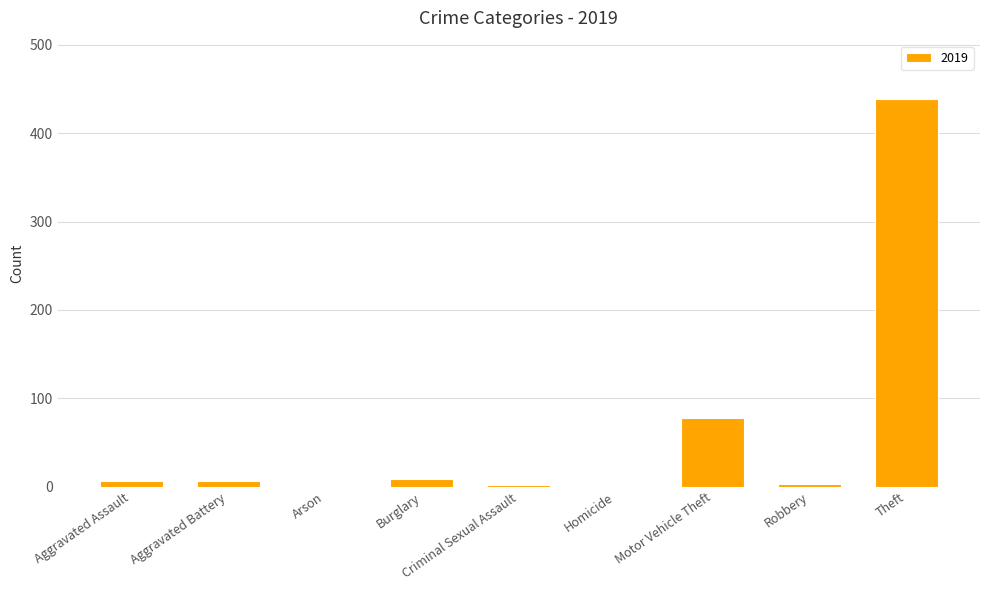

Where is the data nearest to the value 219?

Motor Vehicle Theft